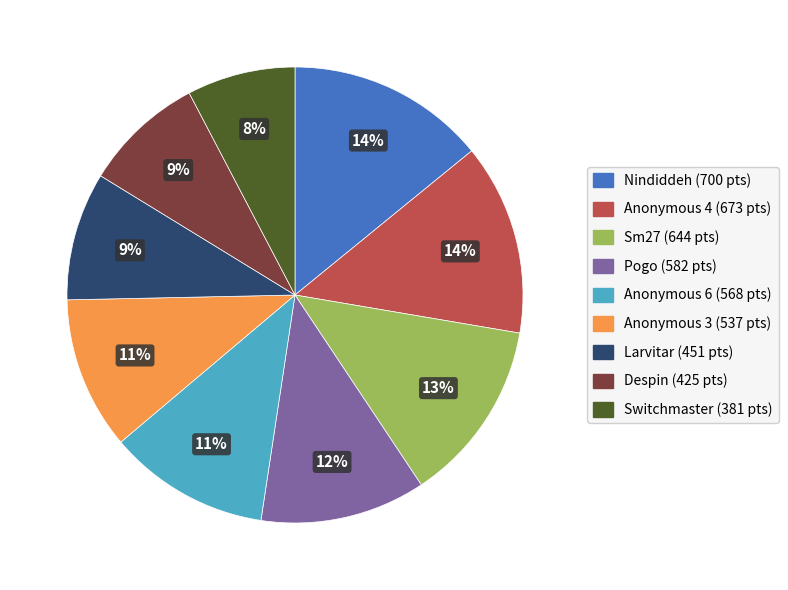

Which has a higher value, Switchmaster or Larvitar?

Larvitar